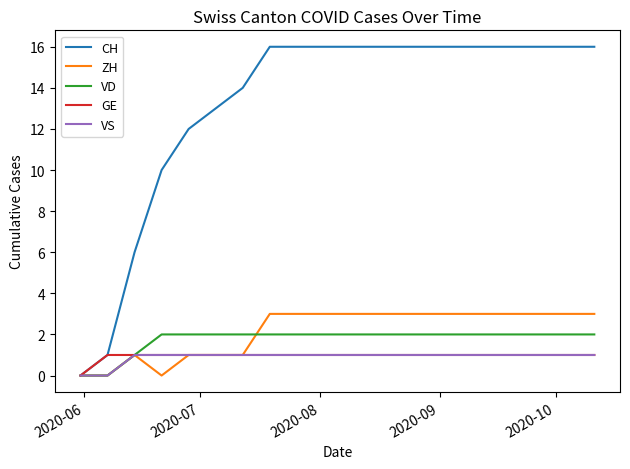

What is the greatest value displayed?

16